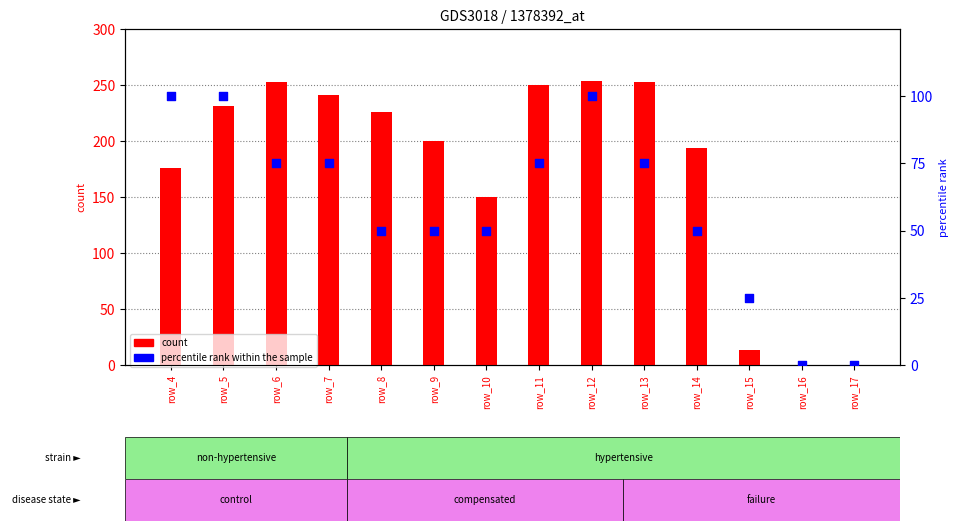

What are all the series names shown in the legend?

count, percentile rank within the sample